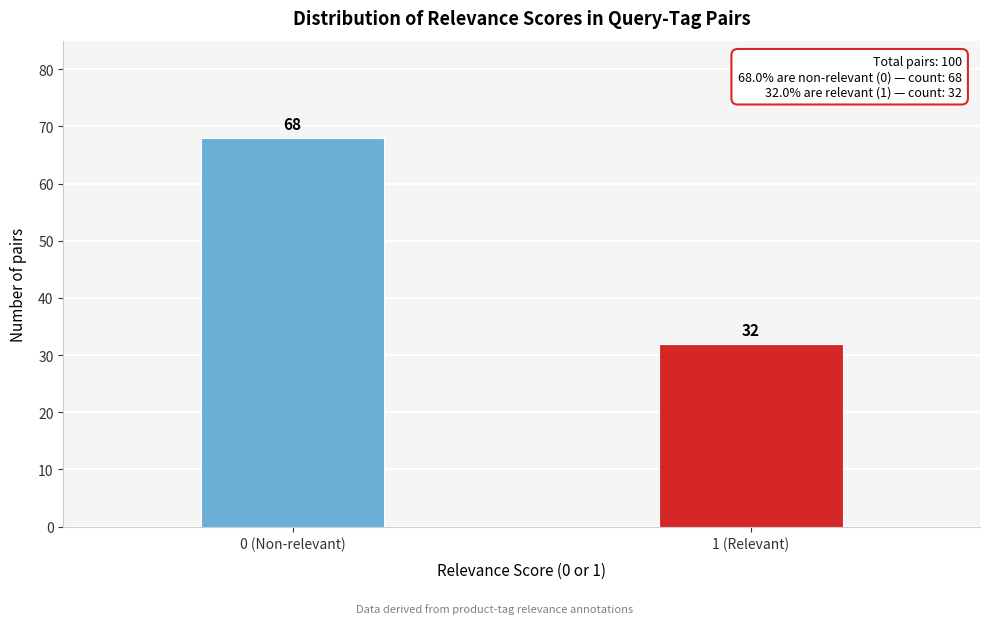

Reading left to right, extract all data points from this chart.

68	32